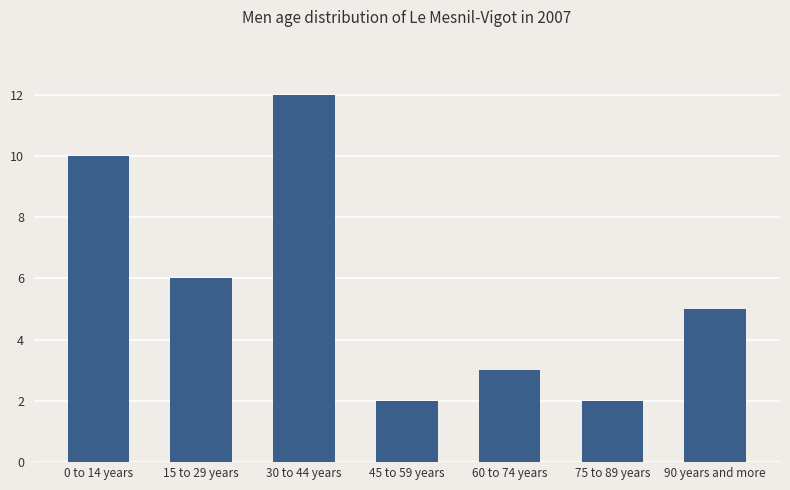

Reading left to right, extract all data points from this chart.

10	6	12	2	3	2	5